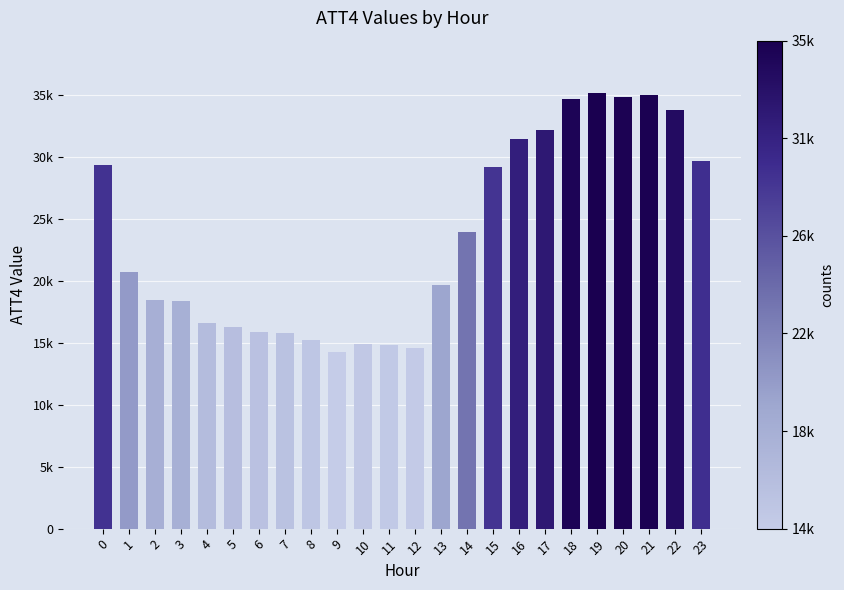

Is it true that the value at 19 is 61039?

False